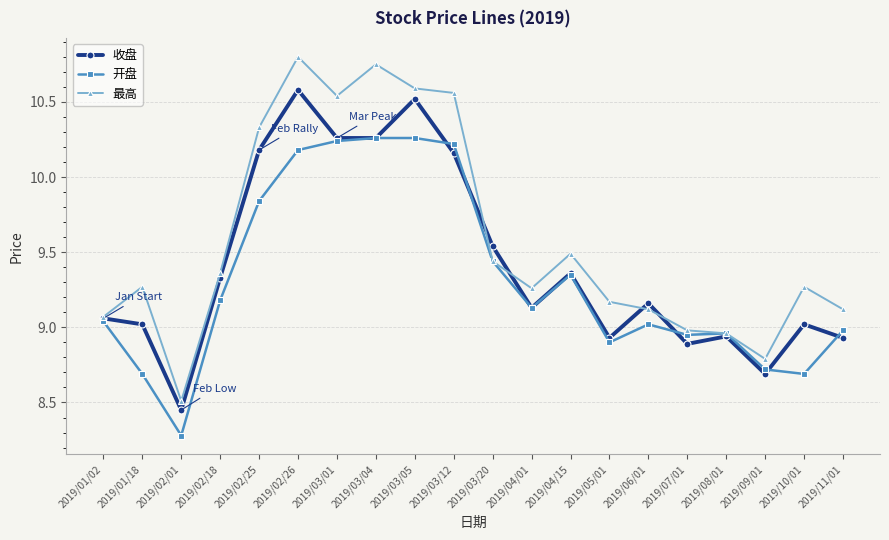

What position from the left is 2019/07/01?

16